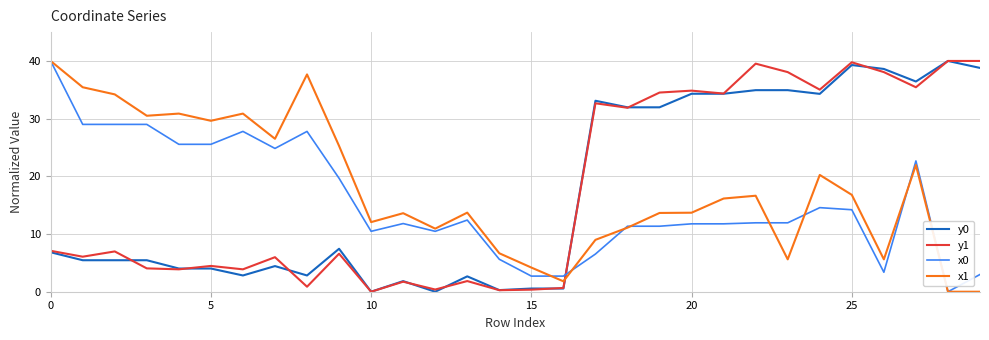

What is the maximum value for x1?

40.0